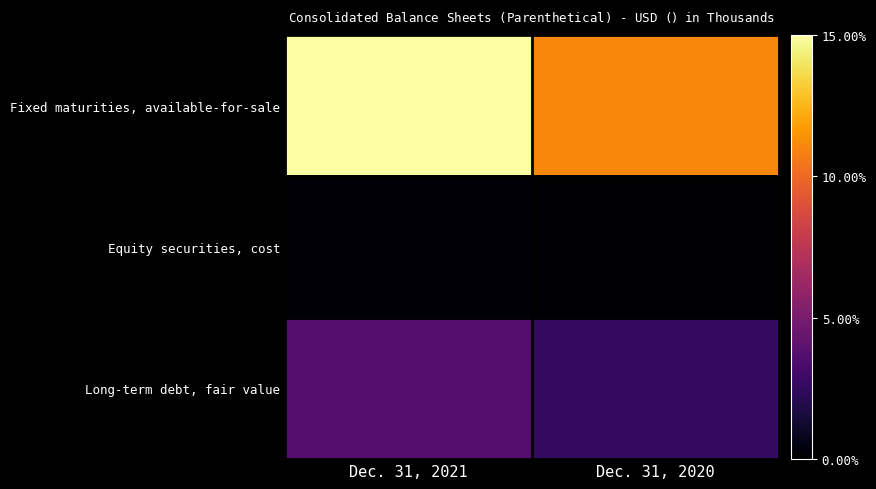

Between Dec. 31, 2020 and Dec. 31, 2021, which is larger?

Dec. 31, 2021